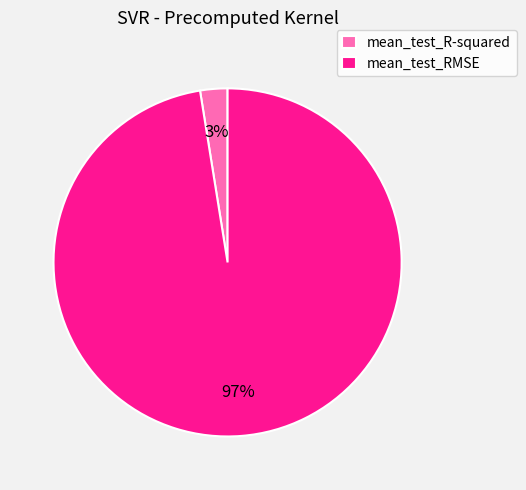

How many segments does this pie chart have?

2